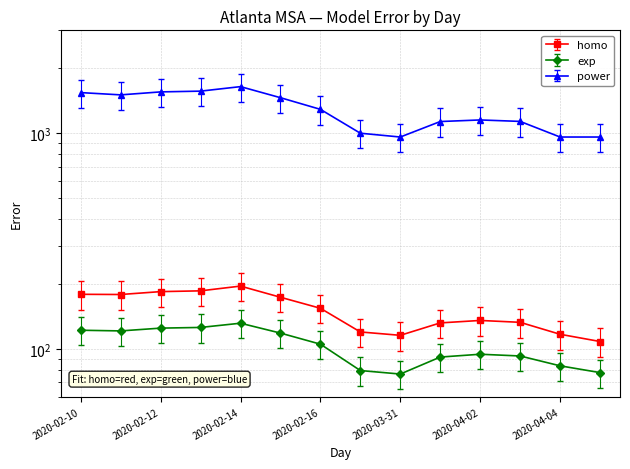

The value of exp at 2020-04-02 is 38.7. True or false?

False